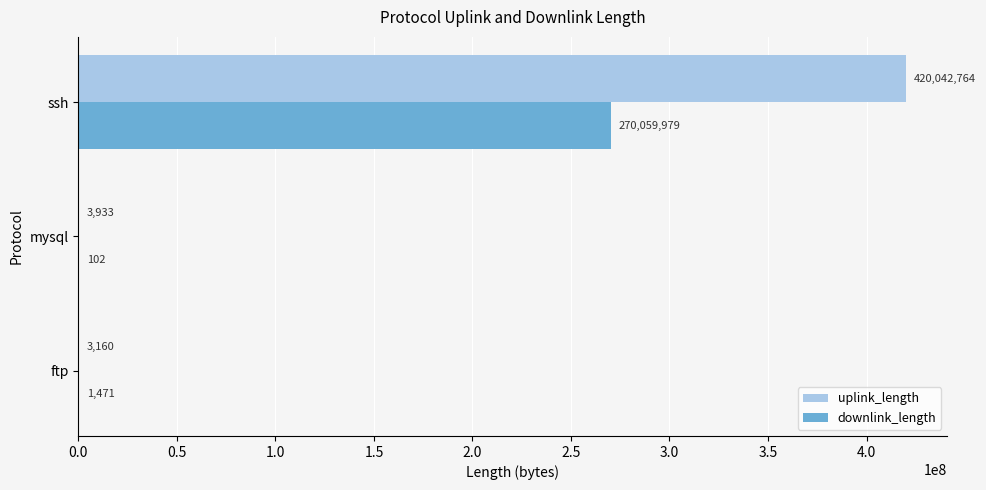

What is the average value of the downlink_length series?

90020517